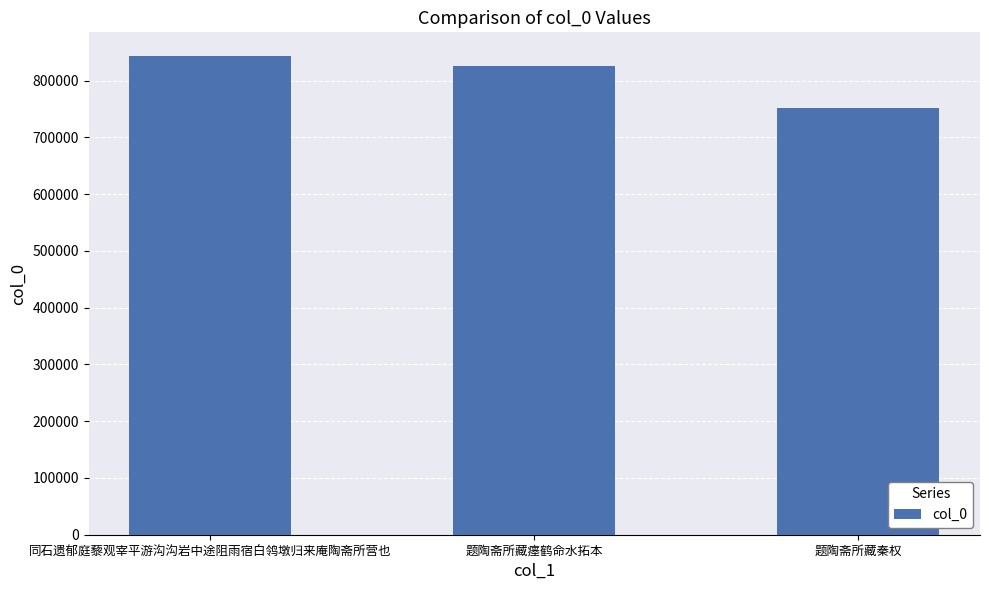

Approximately how many times larger is the value at 题陶斋所藏秦权 compared to 题陶斋所藏瘗鹤命水拓本?

0.9